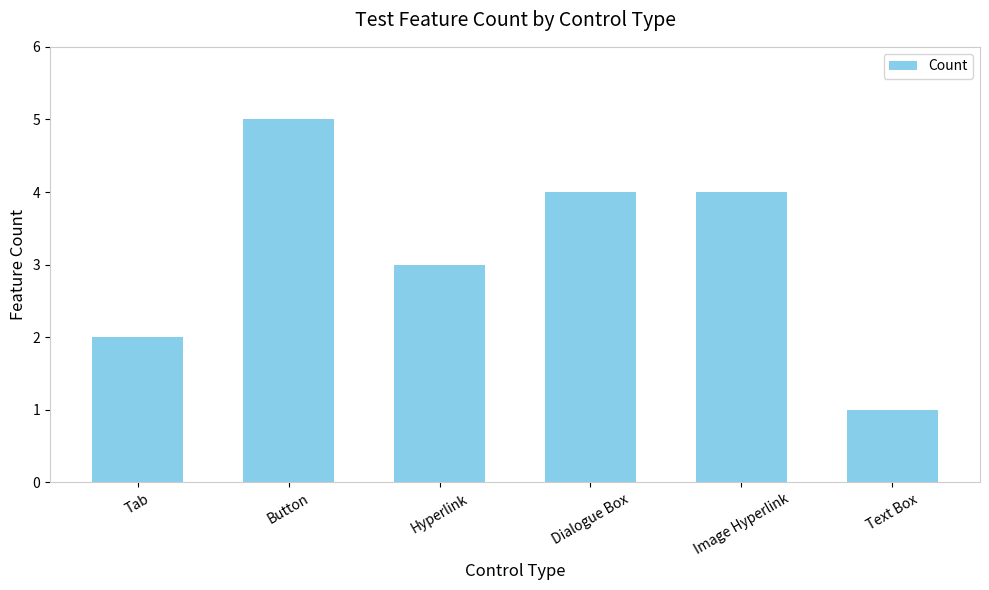

Where is the data nearest to the value 3?

Hyperlink